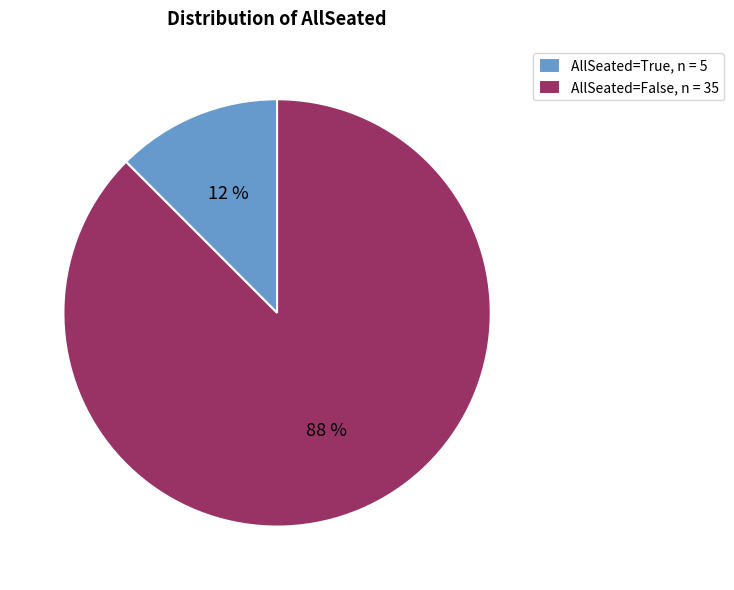

To the nearest percent, what is the average slice percentage?

50%